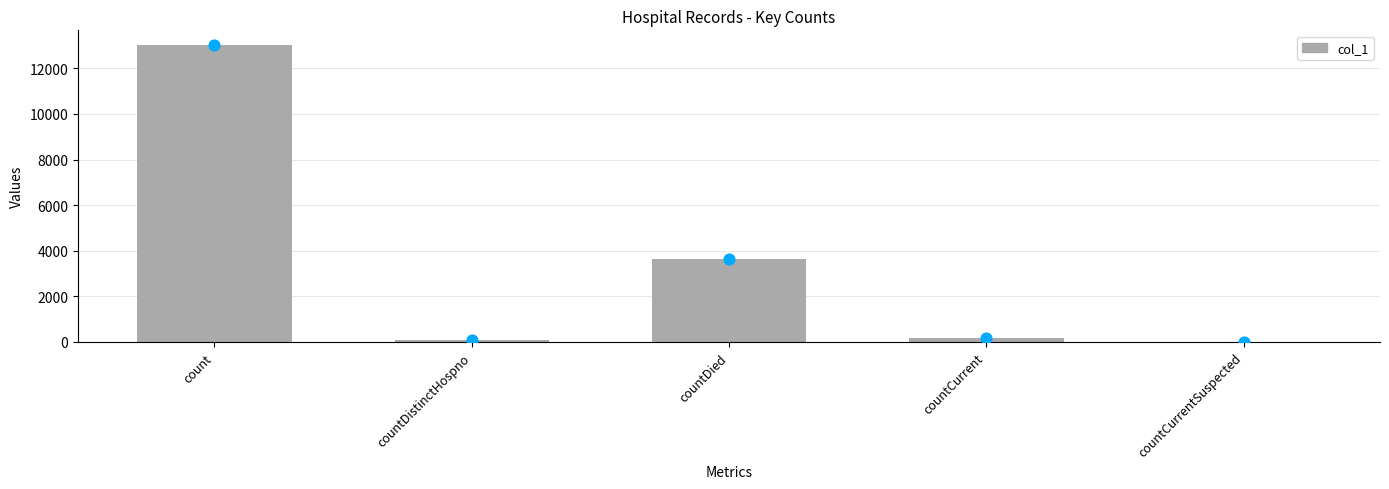

Which has a higher value, count or countCurrentSuspected?

count